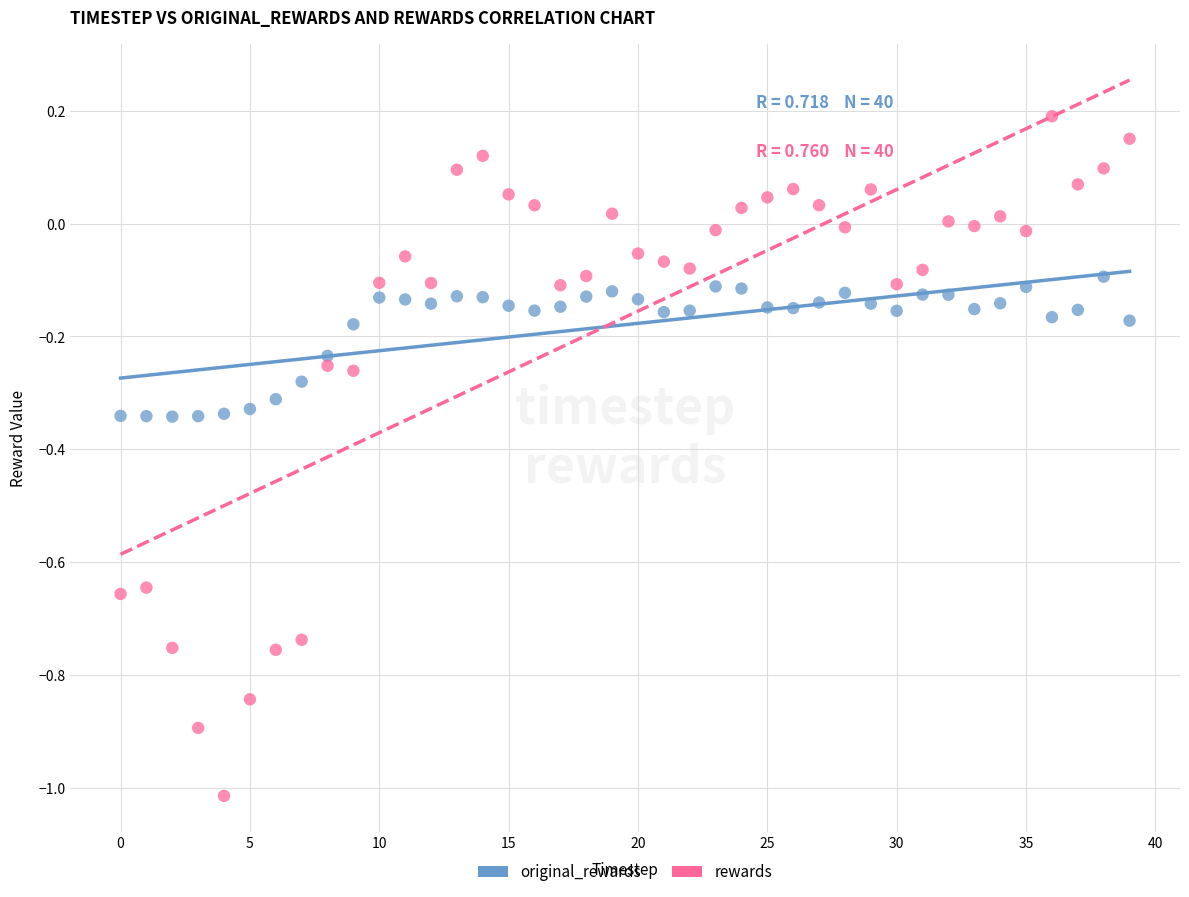

Which series contains the lowest Y value?

rewards